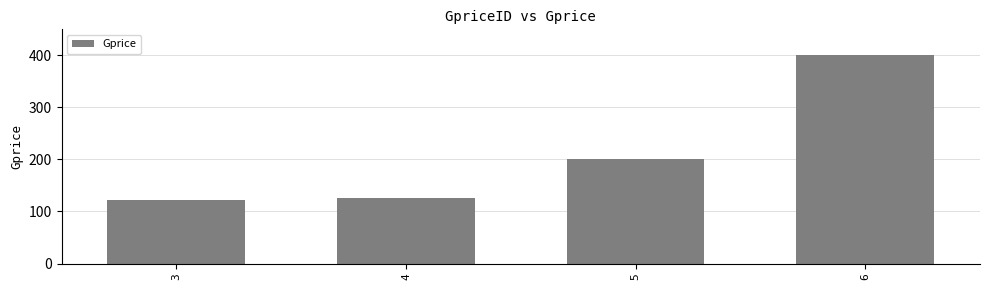

What is the maximum value shown in the chart?

400